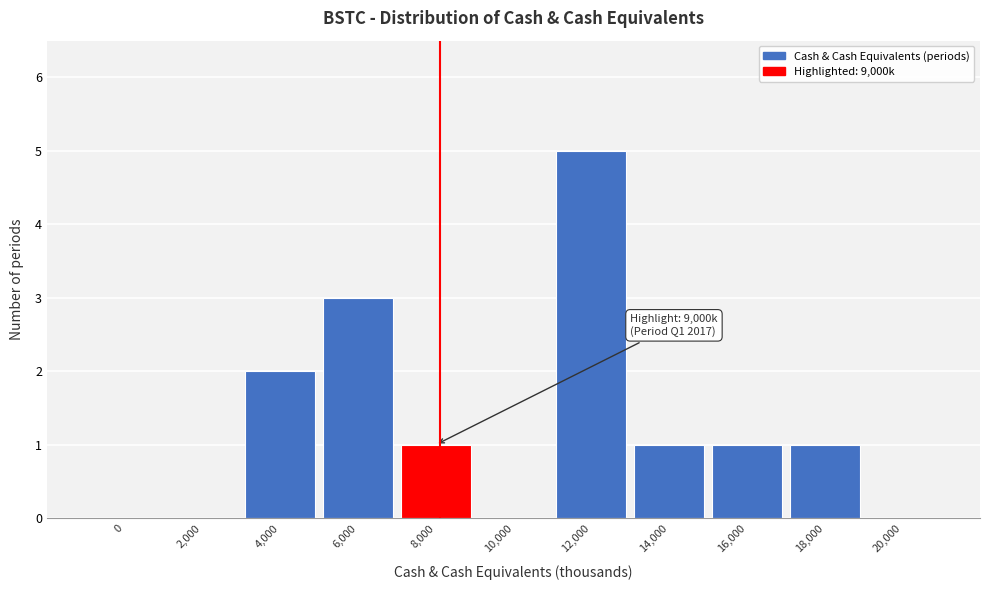

Reading right to left, what are all the values shown in this chart?

20,000=0	18,000=1	16,000=1	14,000=1	12,000=5	10,000=0	8,000=1	6,000=3	4,000=2	2,000=0	0=0